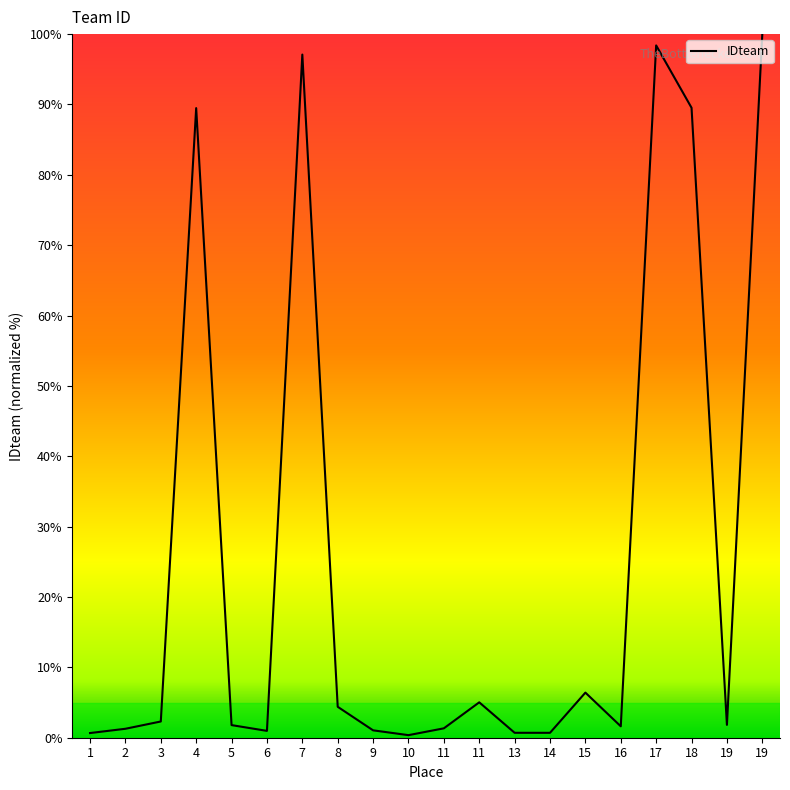

Is this an area chart (filled region under the line)?

Yes